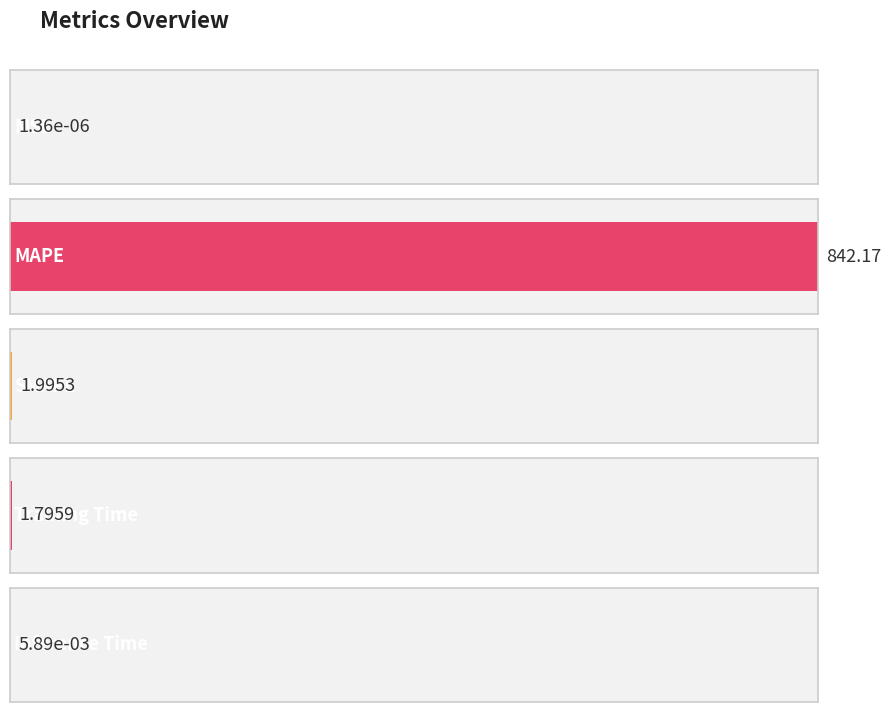

Rank the categories by value from lowest to highest.

MSE, Inference Time, Training Time, SMAPE, MAPE